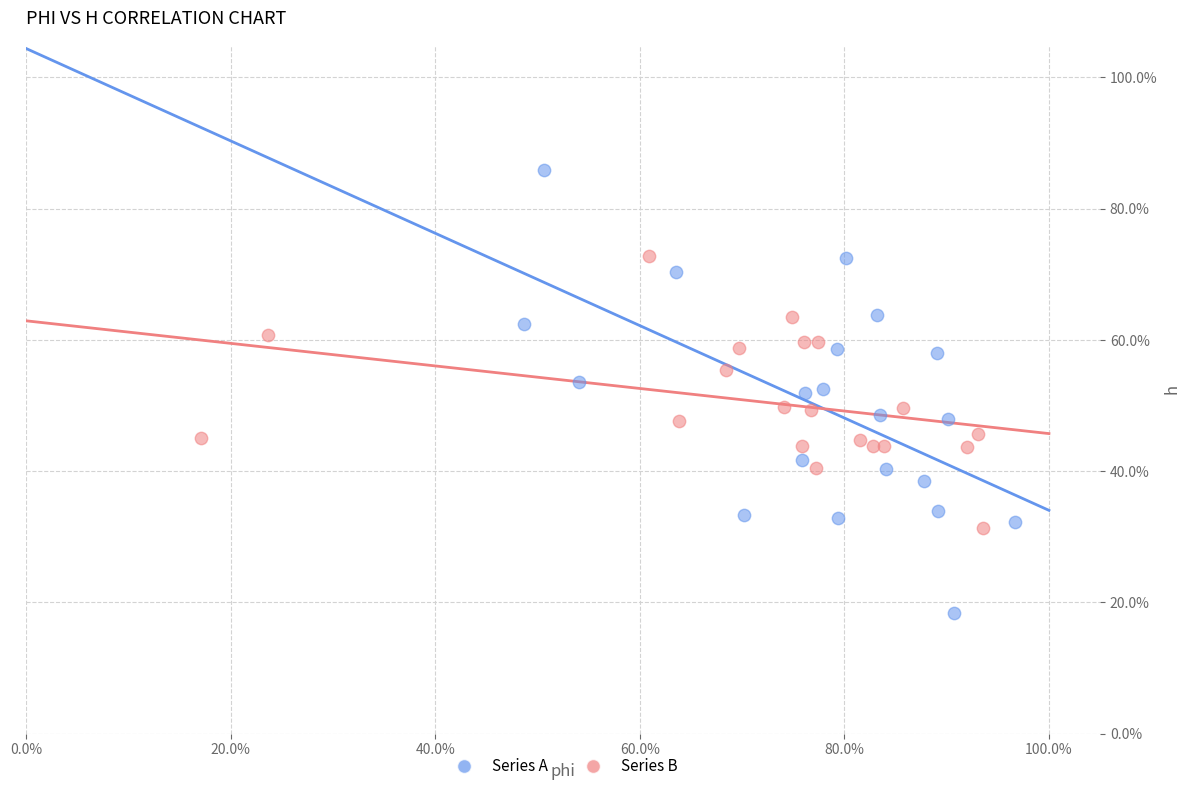

Which series reaches the minimum Y coordinate?

Series A